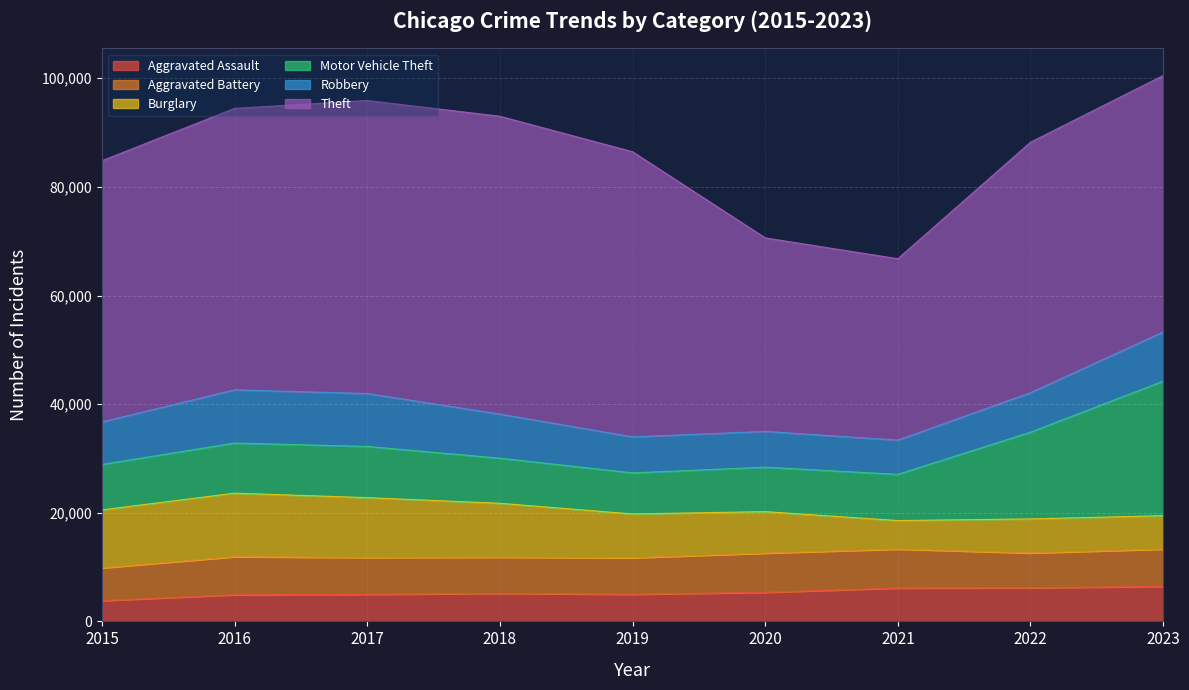

How many lines are shown in the chart?

6